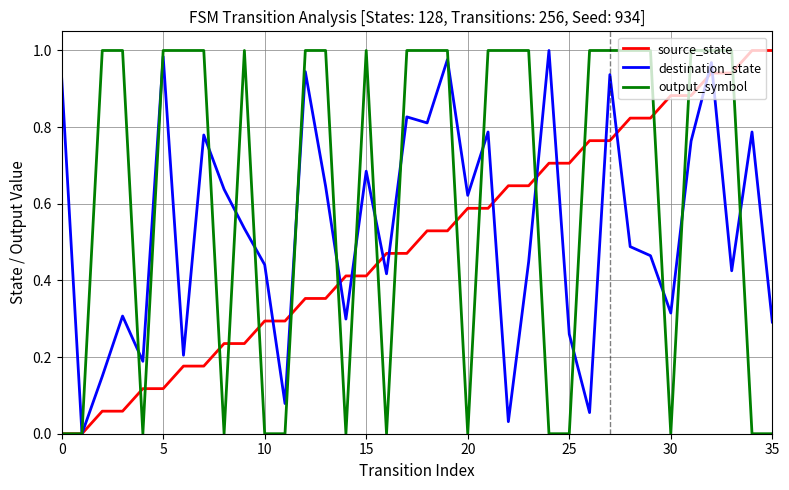

Which series has the largest total across all categories?

output_symbol